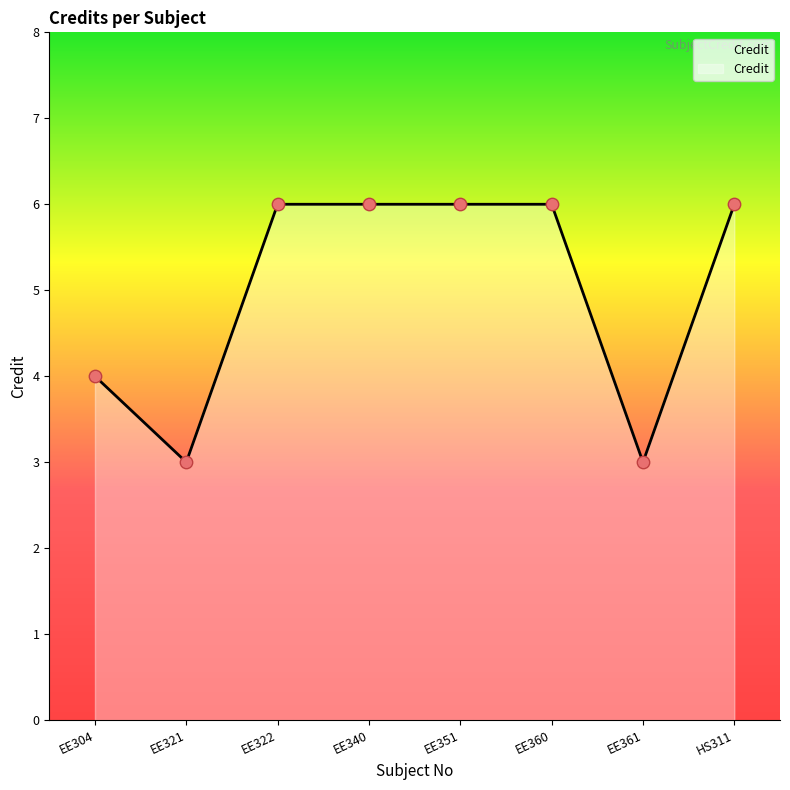

What is the ratio of the value at HS311 to the value at EE351?

1.0